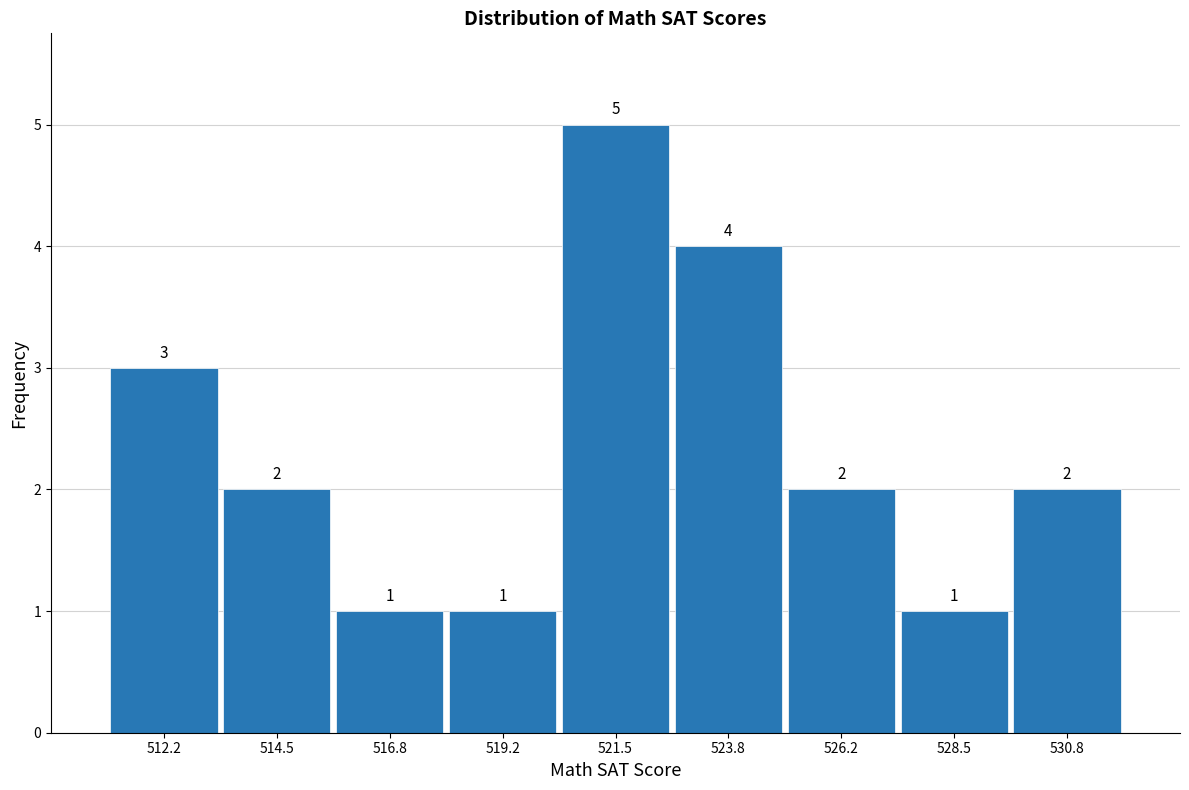

What is the height of the bar covering 520.5 to 522.5 on the x-axis? The bar edges are not printed on the chart, so give them approximately, as read against the axis.

5